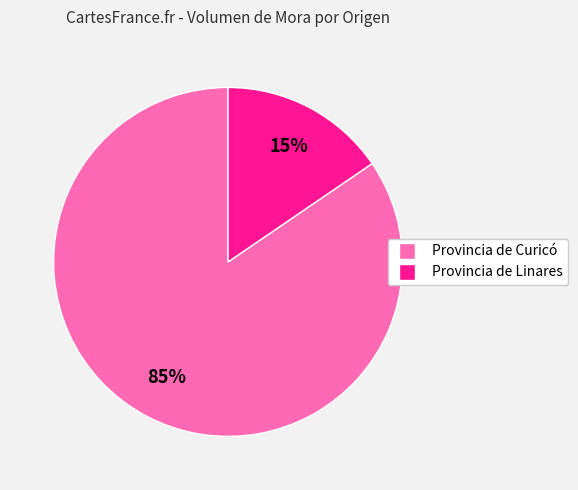

To the nearest percent, what is the combined percentage of Provincia de Curicó and Provincia de Linares?

100%